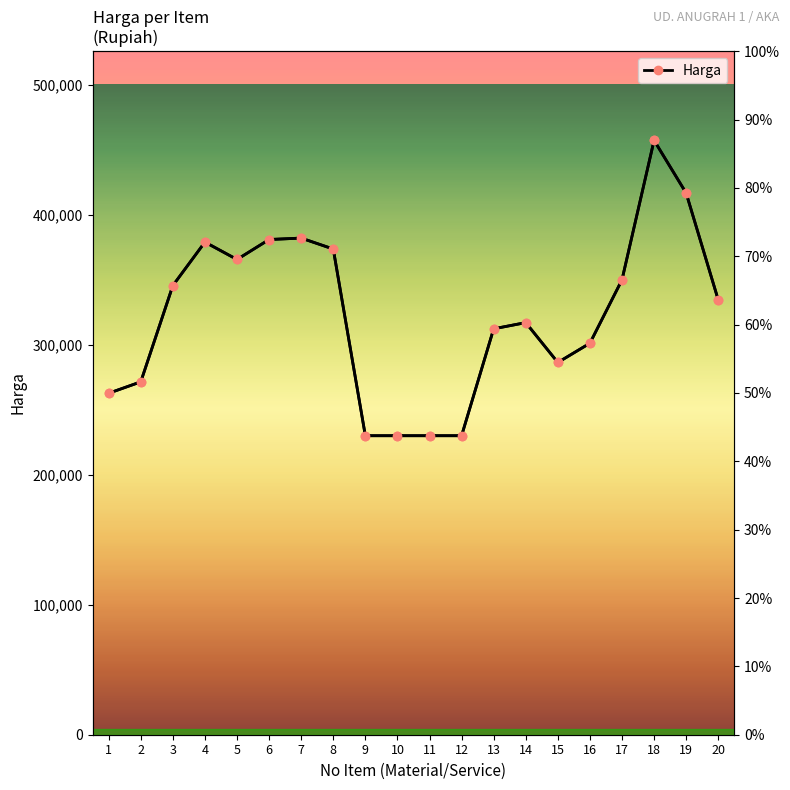

Rank the categories by value from highest to lowest.

18, 19, 7, 6, 4, 8, 5, 17, 3, 20, 14, 13, 16, 15, 2, 1, 9, 10, 11, 12